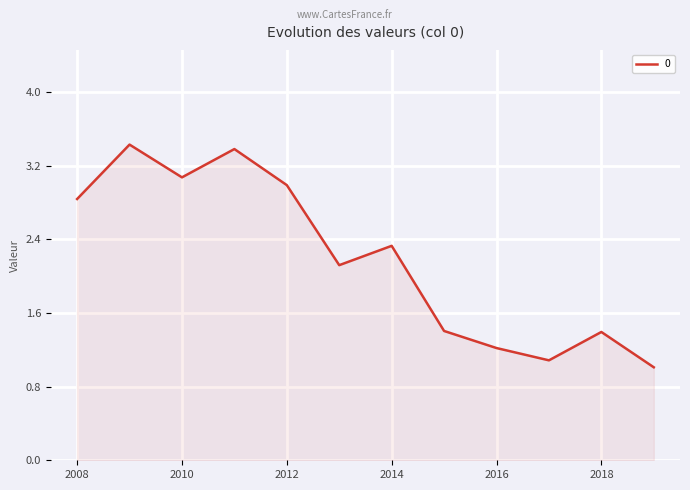

What is the greatest value displayed?

3.4